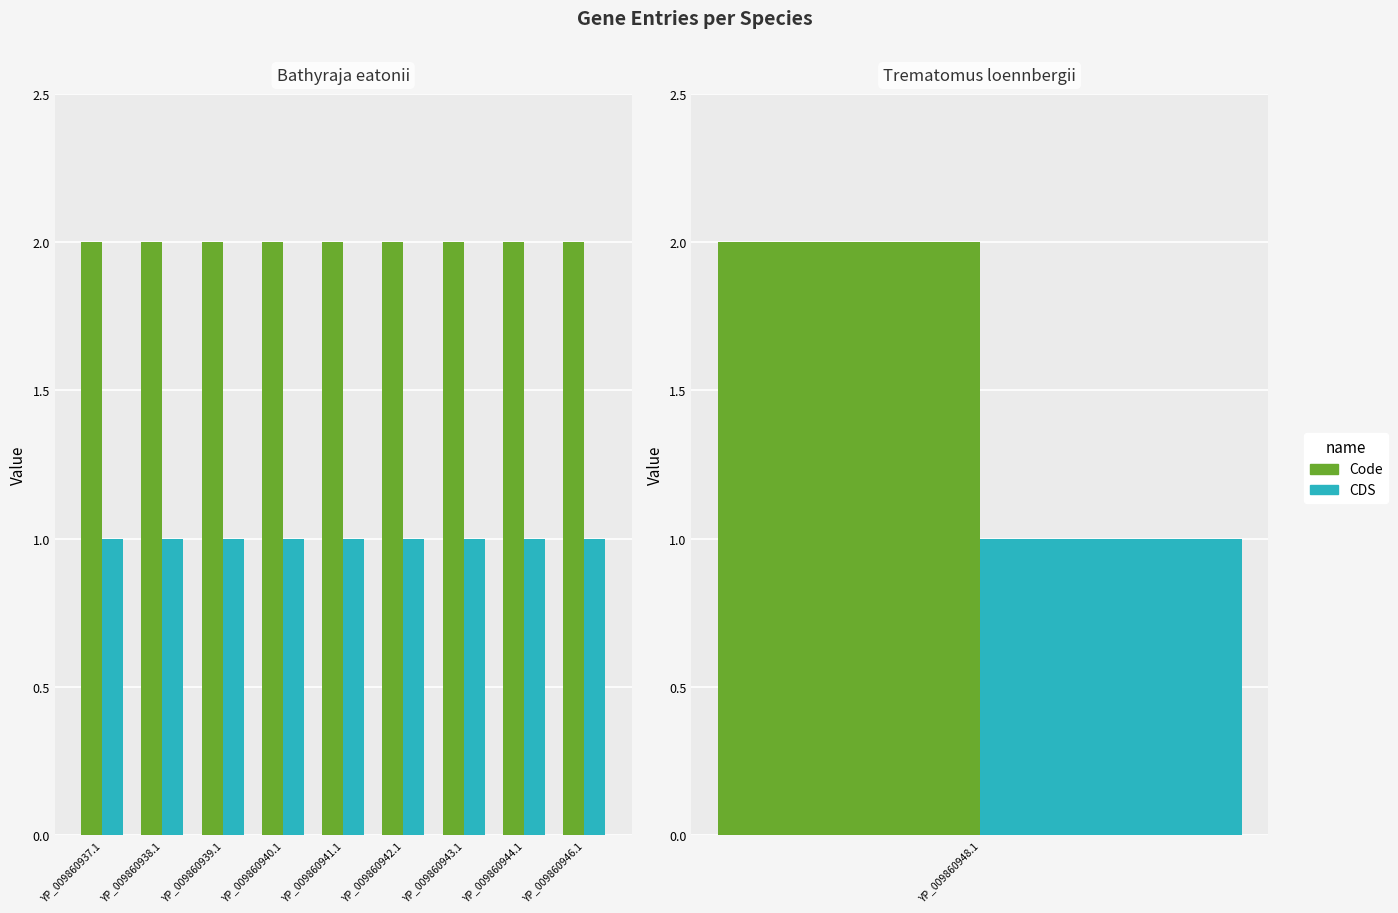

Which series has the largest total across all categories?

Code